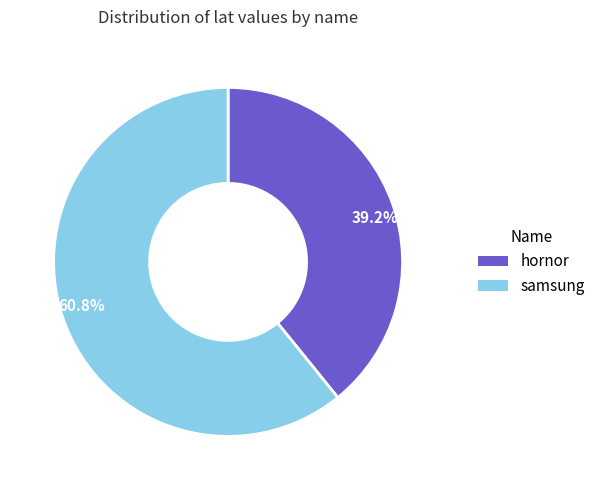

How much of the chart is everything except hornor?

60.8%